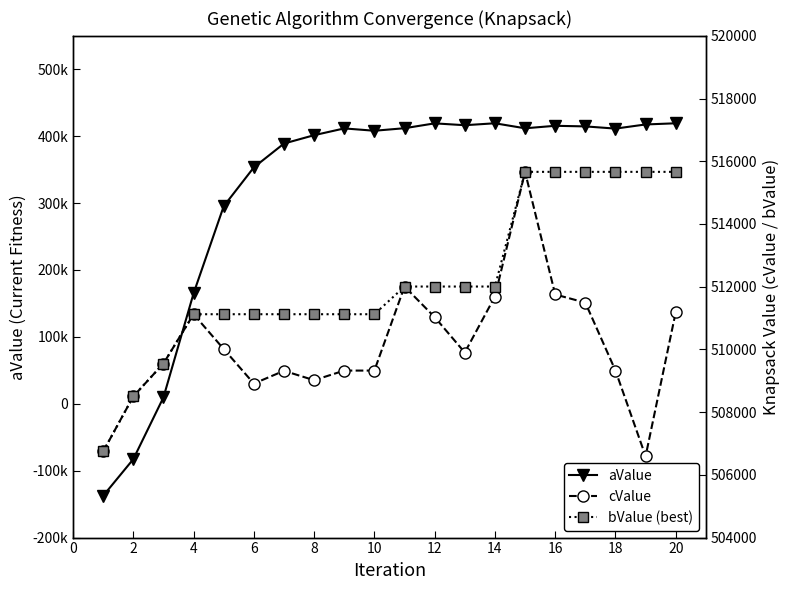

What is the difference between the aValue values at 2 and 20?

502005.1